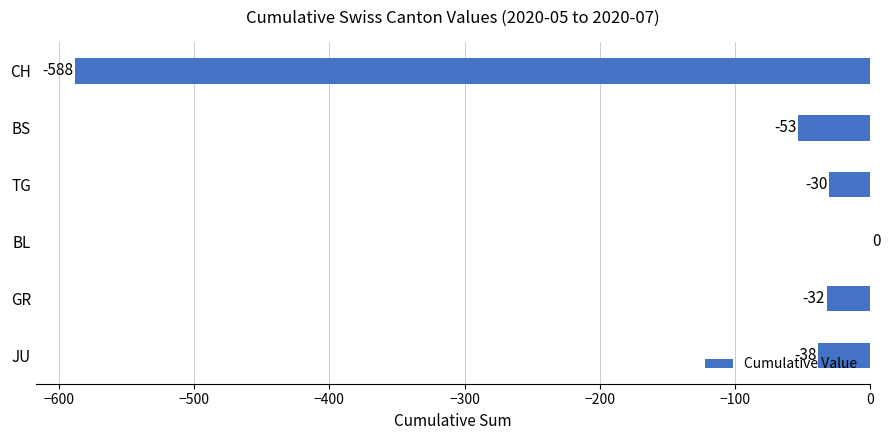

At which category does the chart reach its peak across all series?

BL